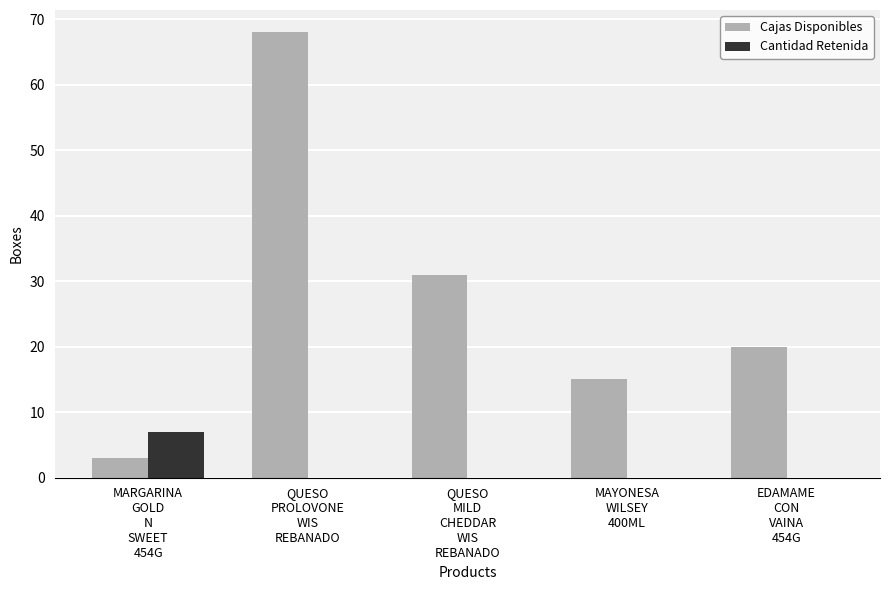

What is the sum of all Cajas Disponibles values?

137